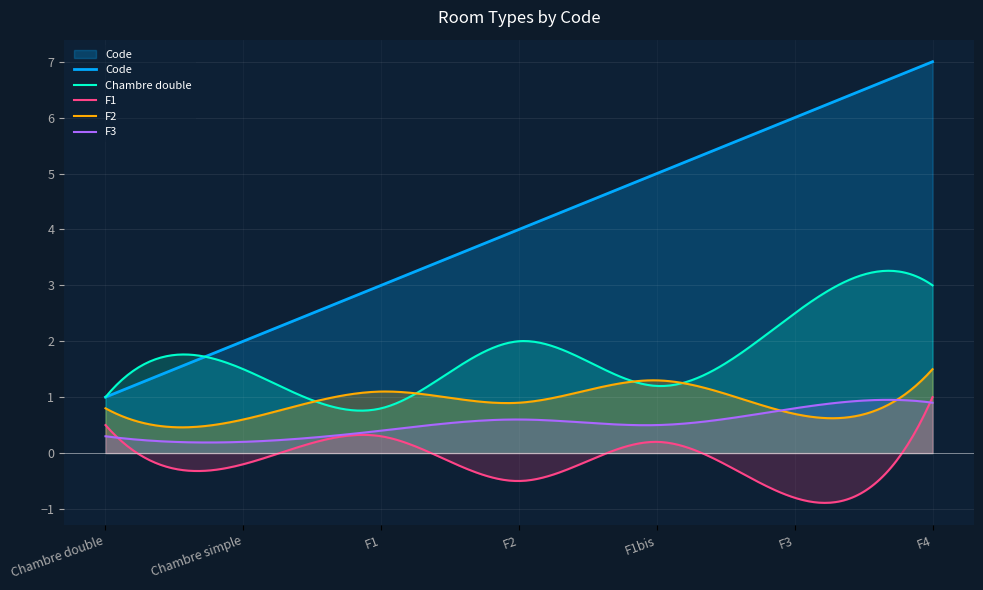

Rank the categories by value from highest to lowest.

F4, F3, F1bis, F2, F1, Chambre simple, Chambre double